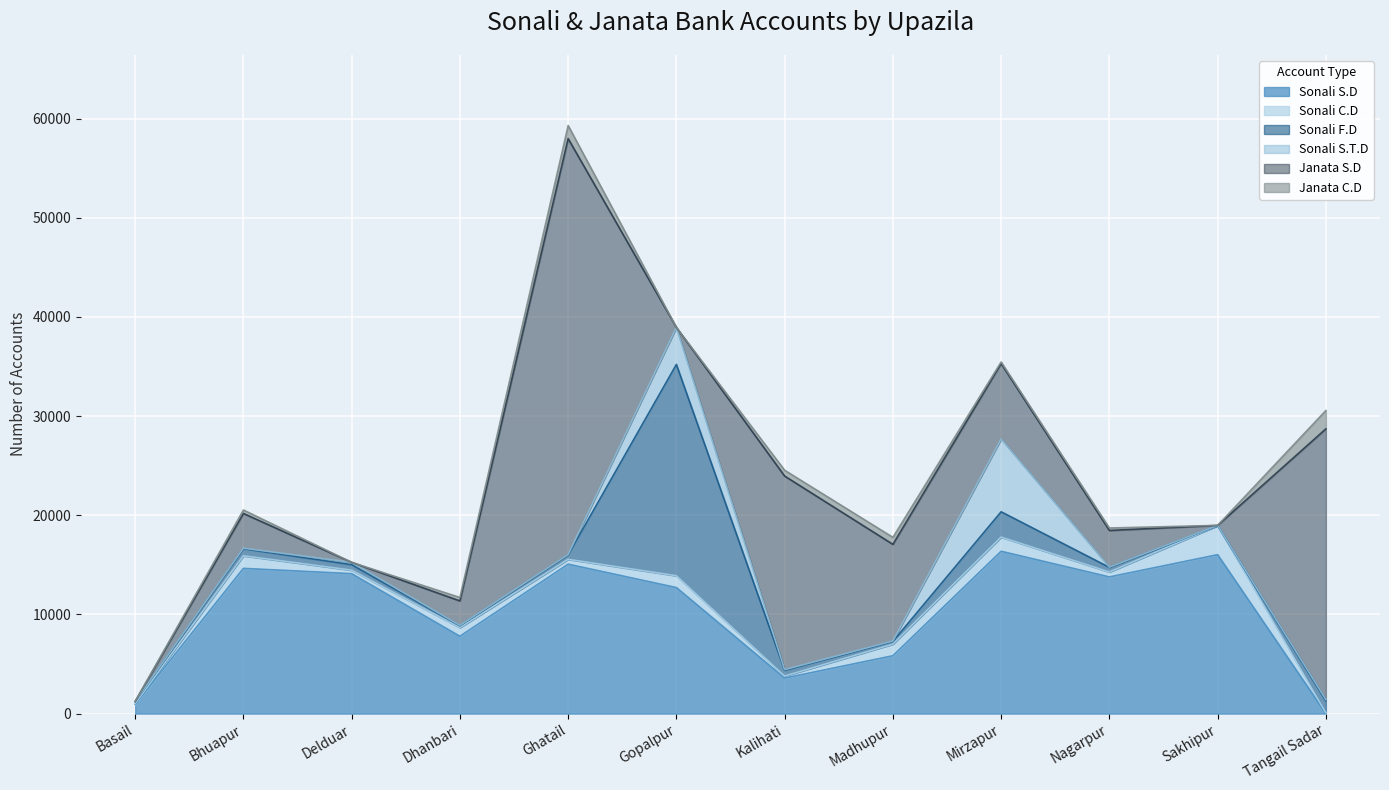

What position from the left is Sakhipur?

11